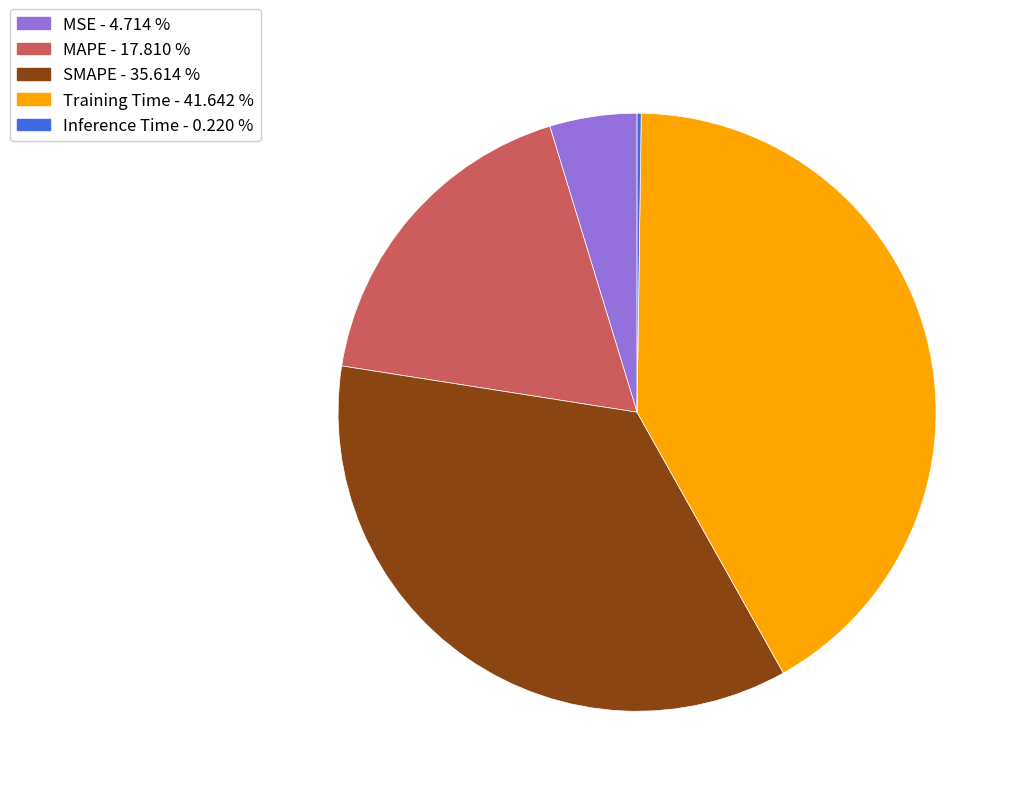

Is there a majority slice in this chart?

No